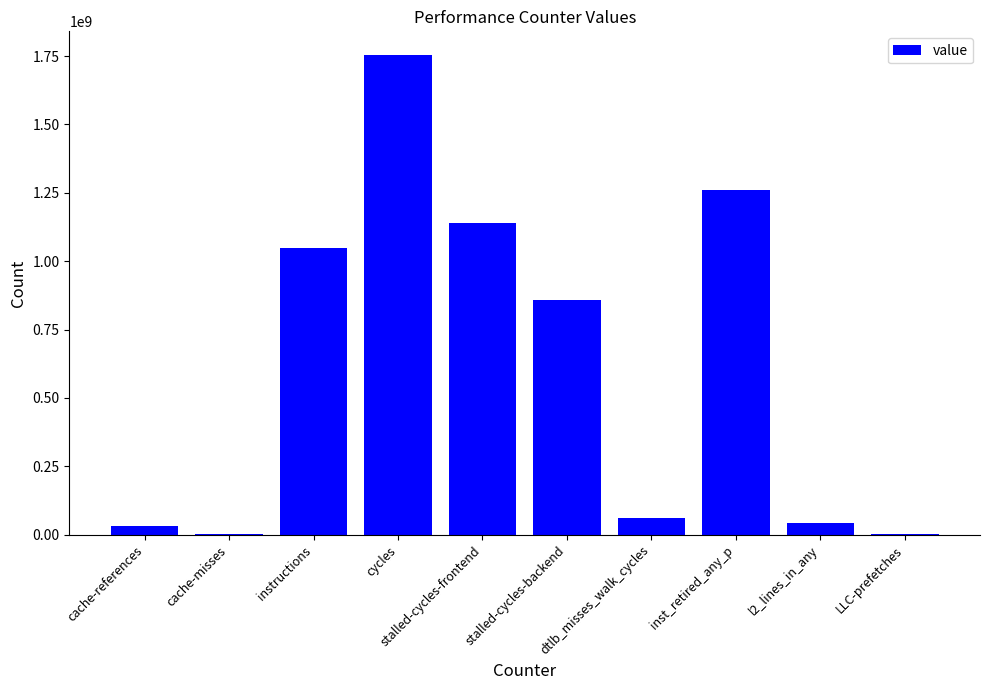

What is the sum of all values?

6199372379